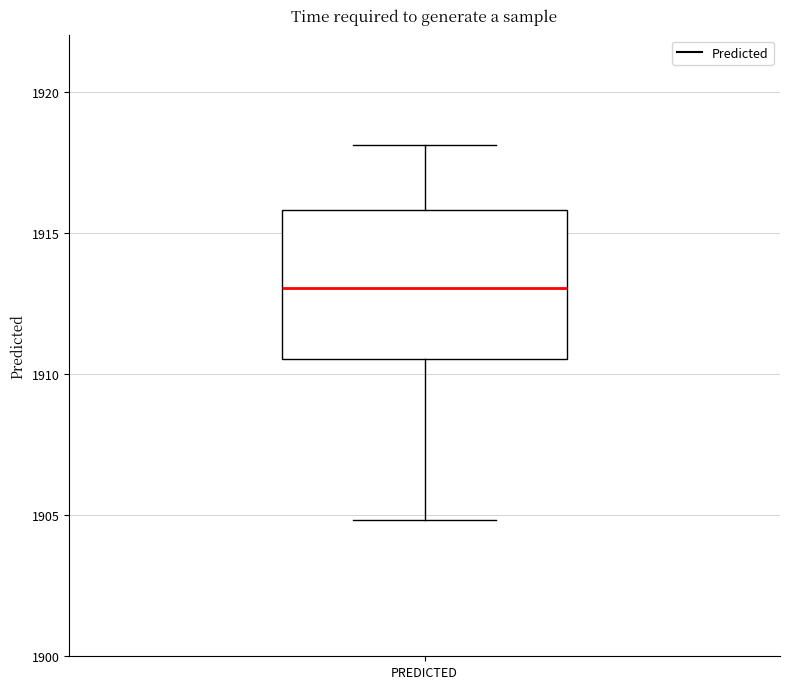

Read this box plot against the y-axis: the position of the median line, the range covered by the box, and the ends of both whiskers. The values are not printed on the chart, so give them approximately, as read against the axis.

median 1913.0, box 1910.5 to 1916.0, whiskers 1905.0 to 1918.0